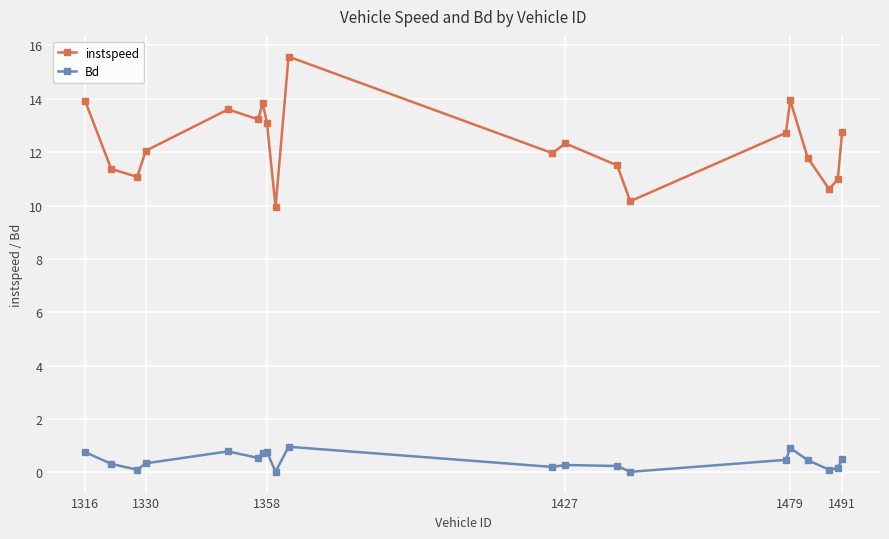

What is the average value of the Bd series?

0.4